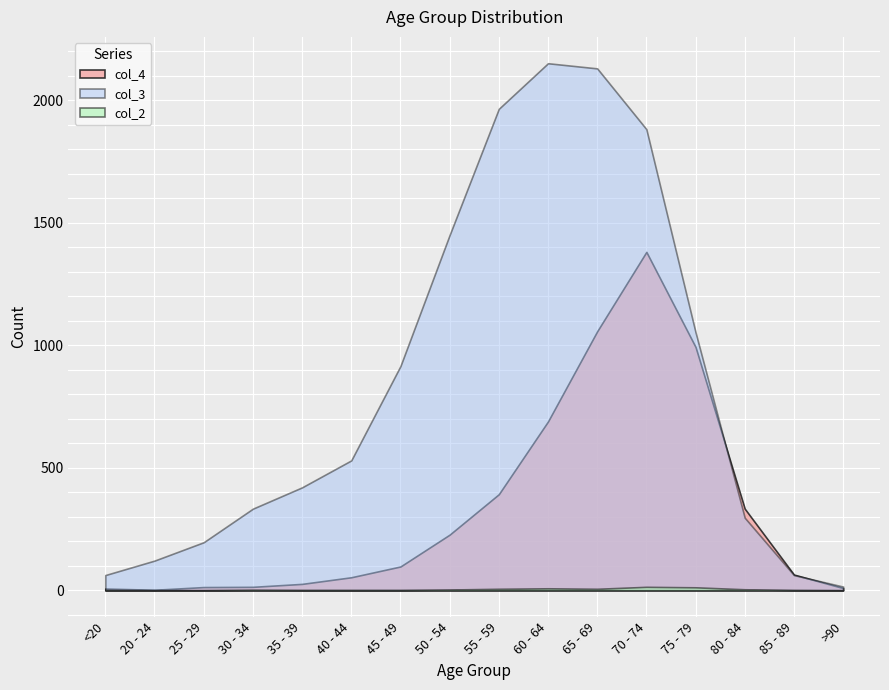

At which category is the sum across all series the highest?

70 - 74